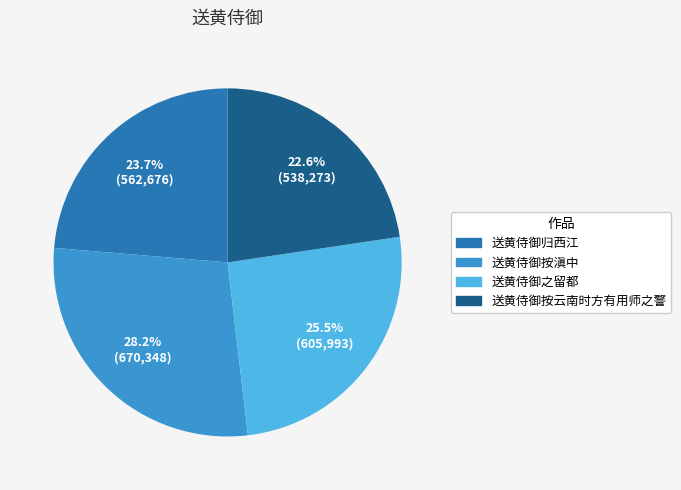

Which has a higher value, 送黄侍御按滇中 or 送黄侍御之留都?

送黄侍御按滇中